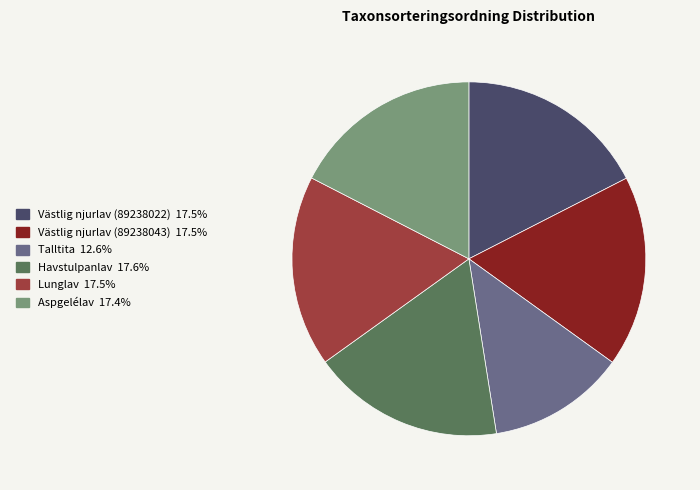

Do Havstulpanlav and Västlig njurlav (89238022) together represent more than half of the pie?

No